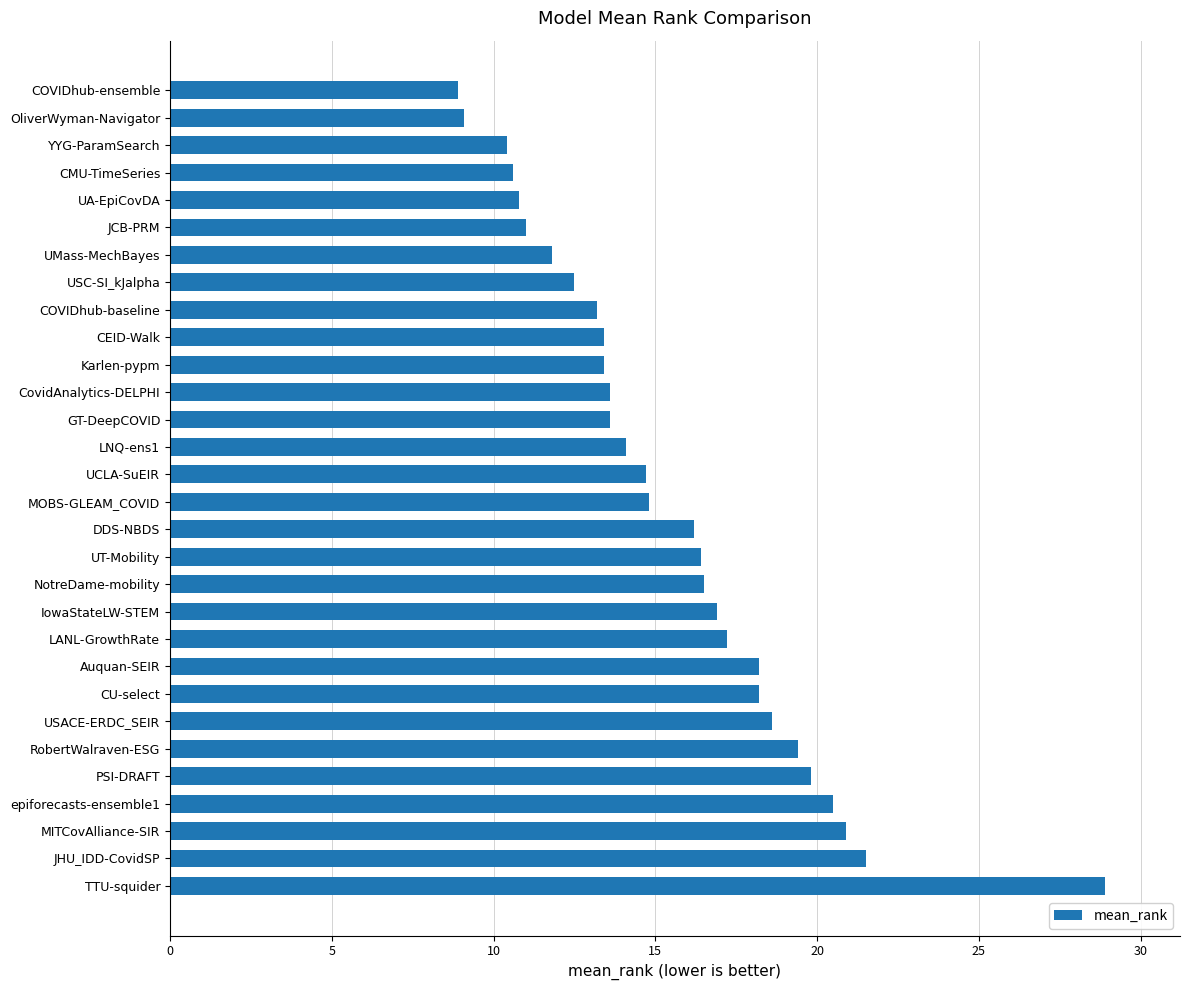

Are the bars horizontal?

Yes